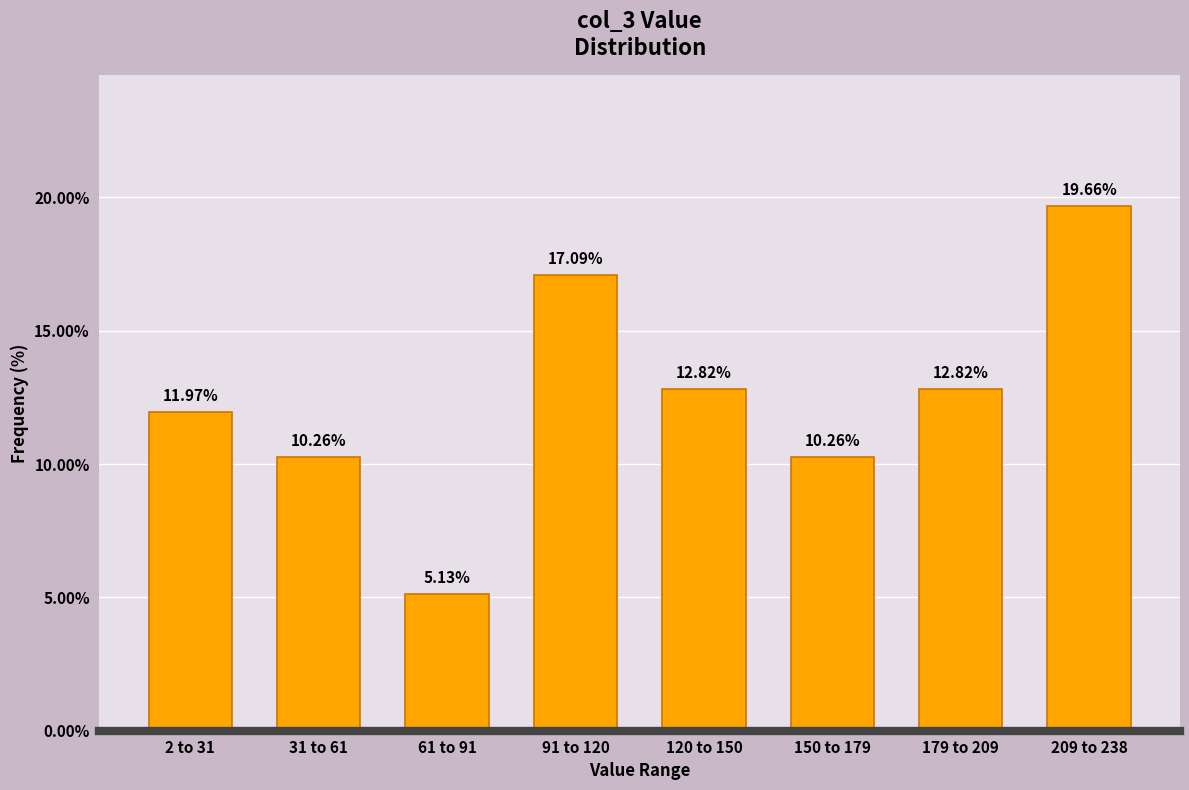

What is the average value?

12.5